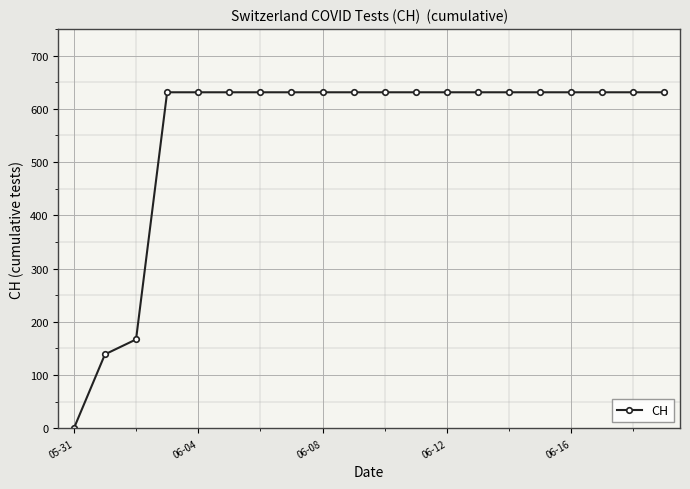

Reading left to right, list all the values displayed in this chart.

0	139	167	631	631	631	631	631	631	631	631	631	631	631	631	631	631	631	631	631